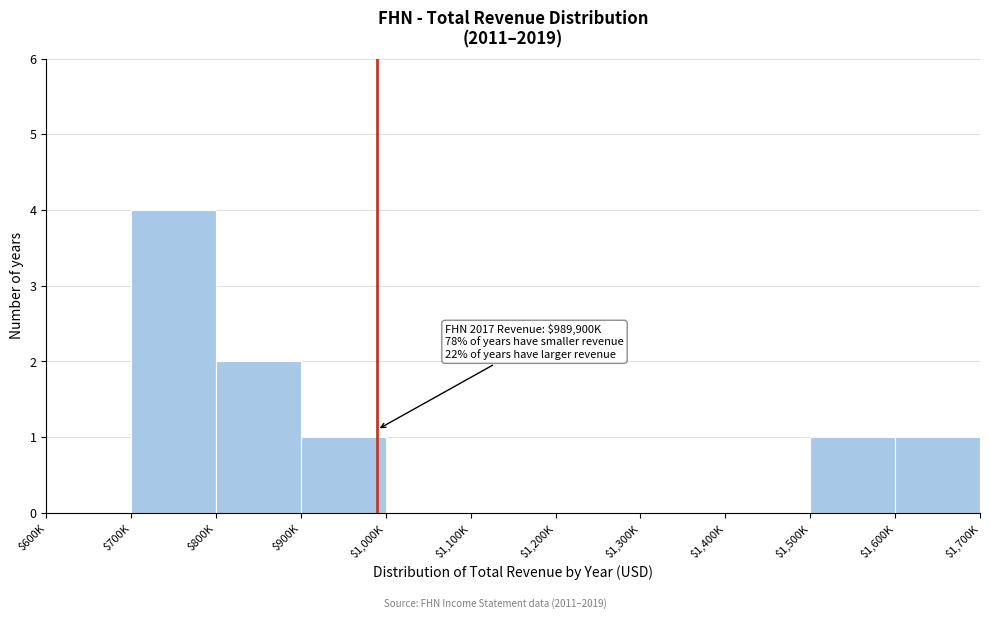

Which category has the highest value across all series?

$700K